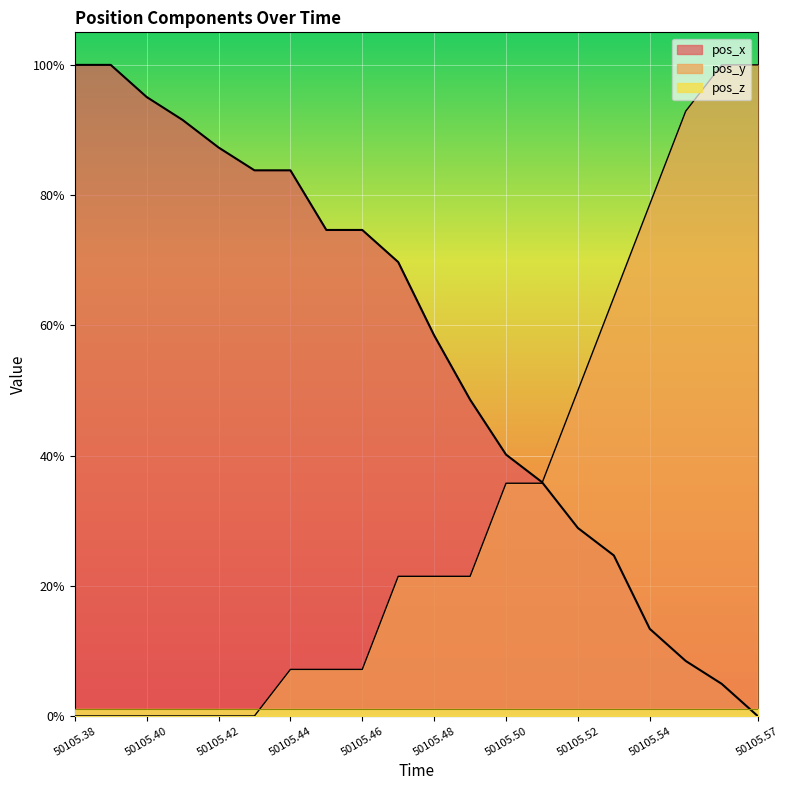

What is the spread (max minus min) of values at 50105.55?

84.4